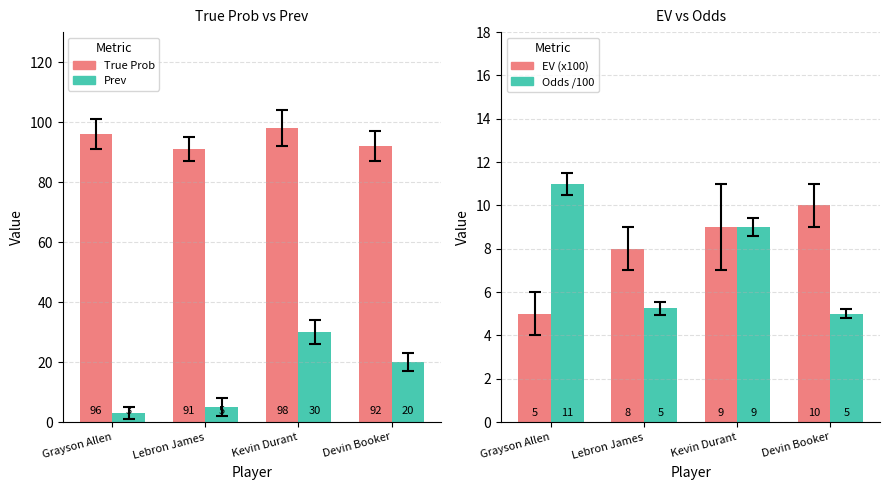

The value of Prev at Kevin Durant is 11.3. True or false?

False